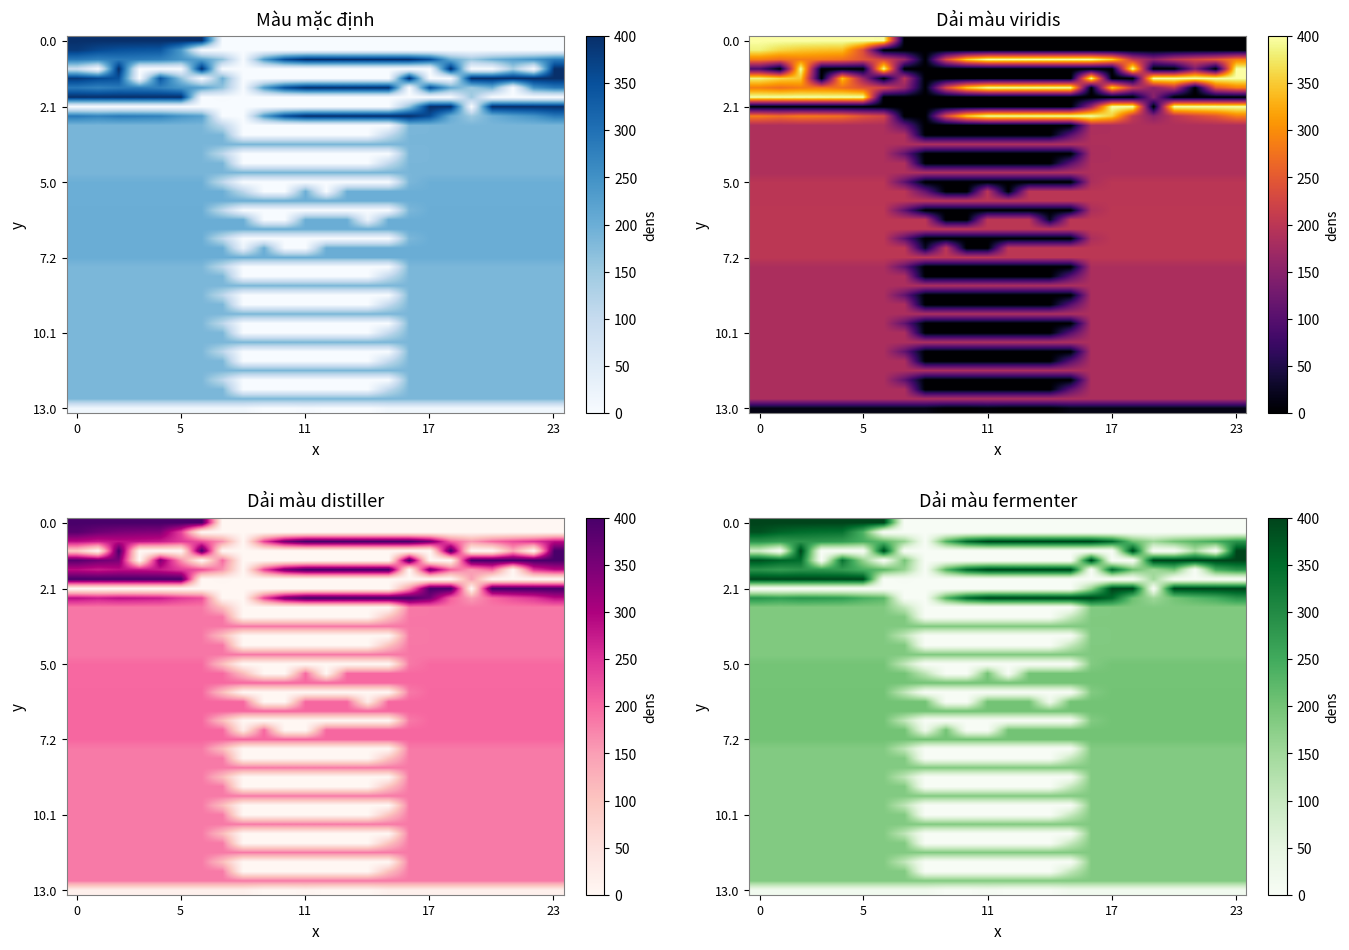

What is the maximum value shown in the chart?

400.0